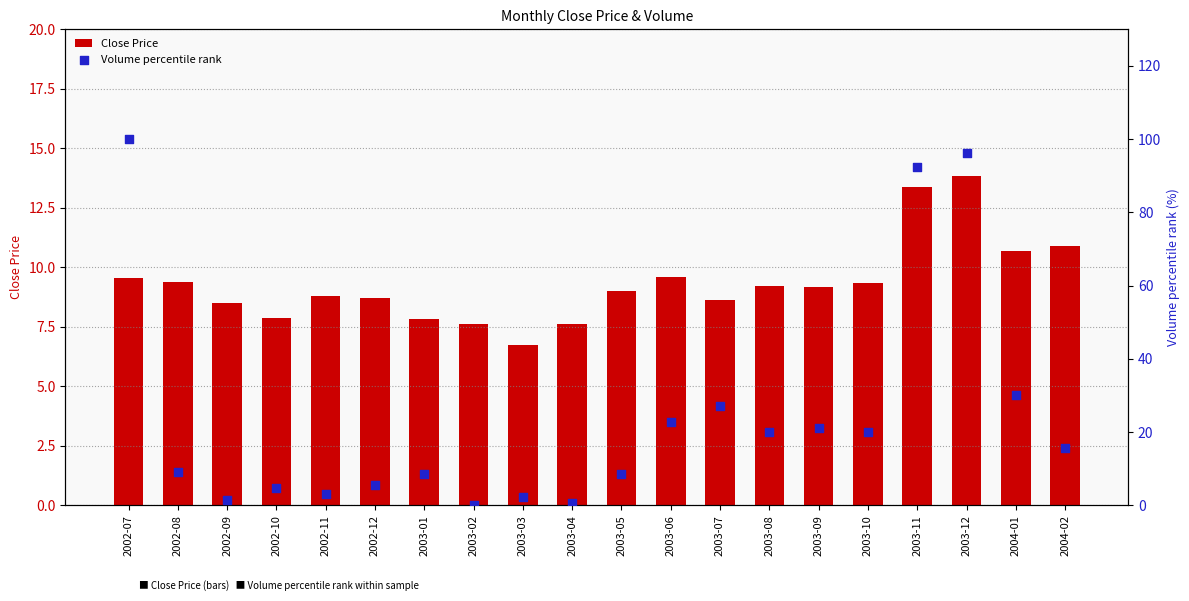

Which series has the widest spread of Y values?

Volume percentile rank